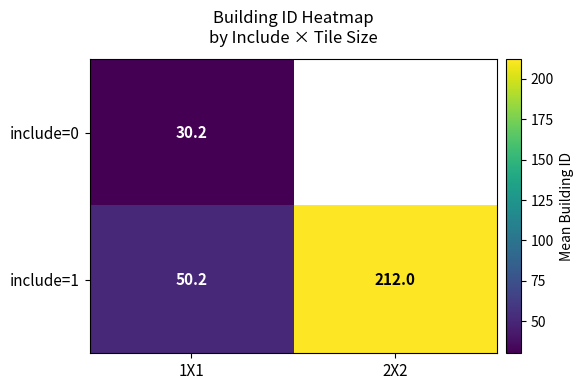

At which label does include=1 reach its peak?

2X2